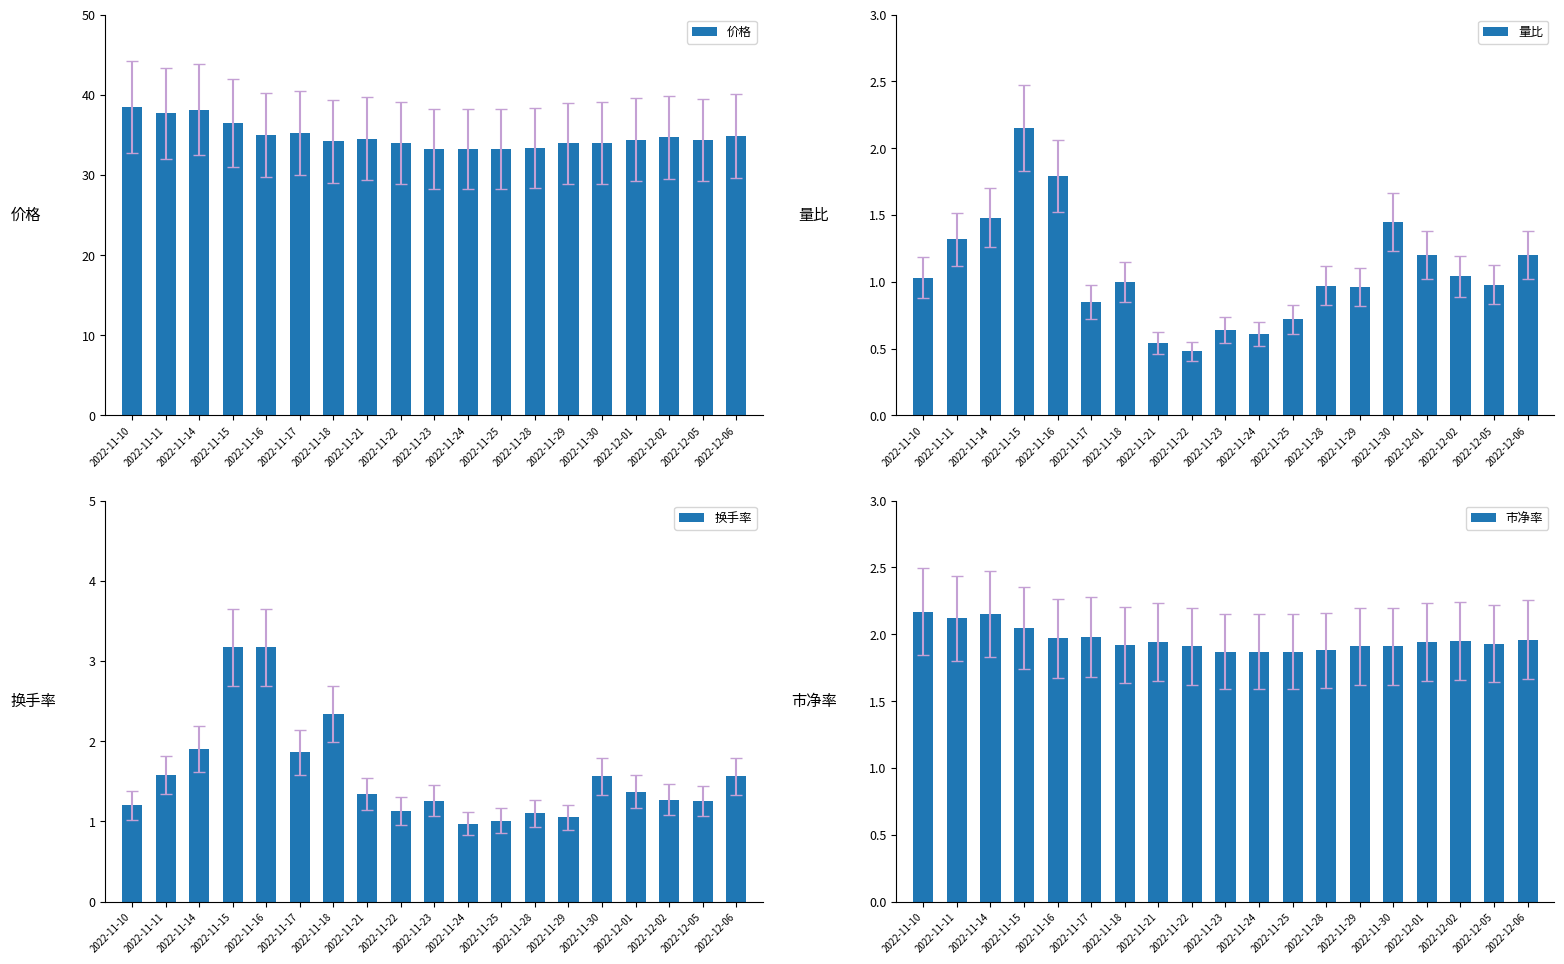

Is it true that 价格 equals 37.7 at 2022-11-11?

True